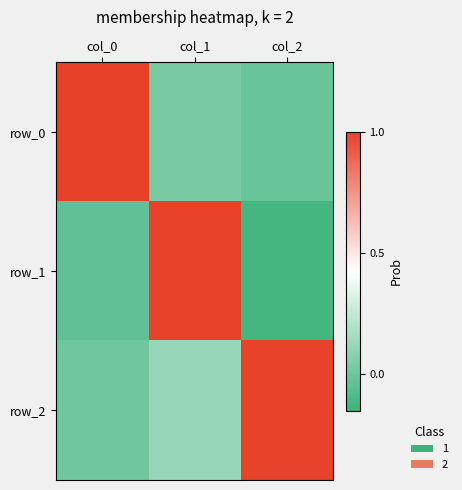

Between col_0 and col_2, which series saw the biggest shift?

row_0